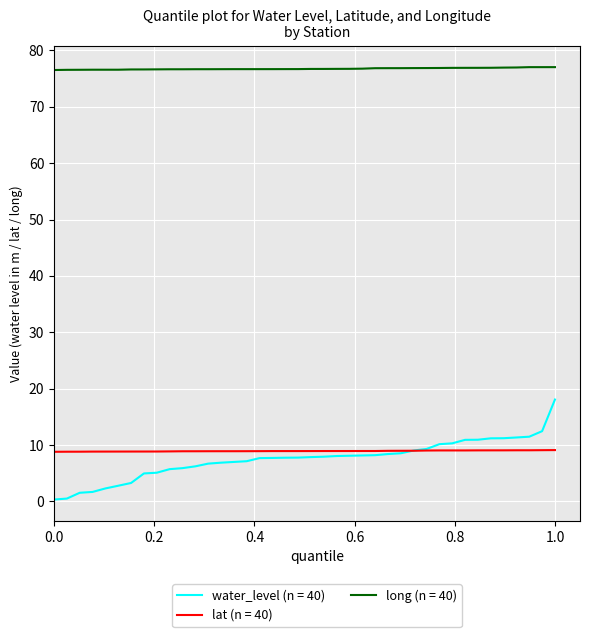

What is the maximum value for lat (n = 40)?

9.1